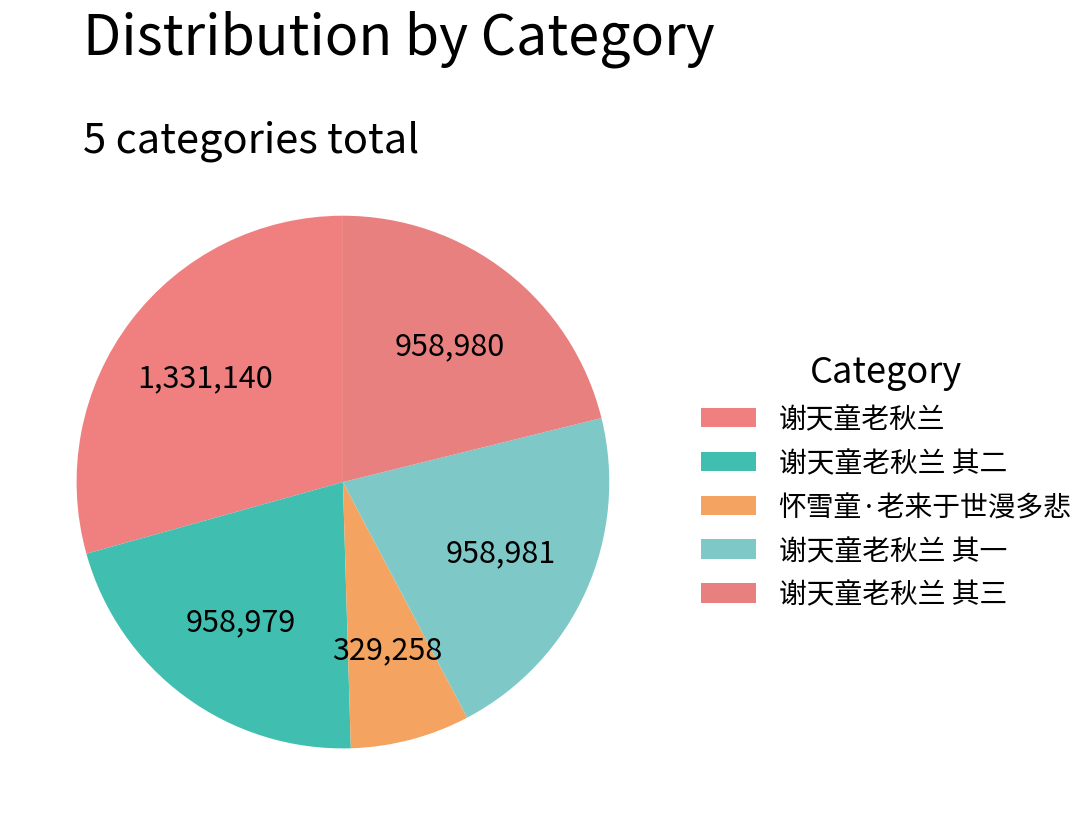

How many slices are in this pie chart?

5